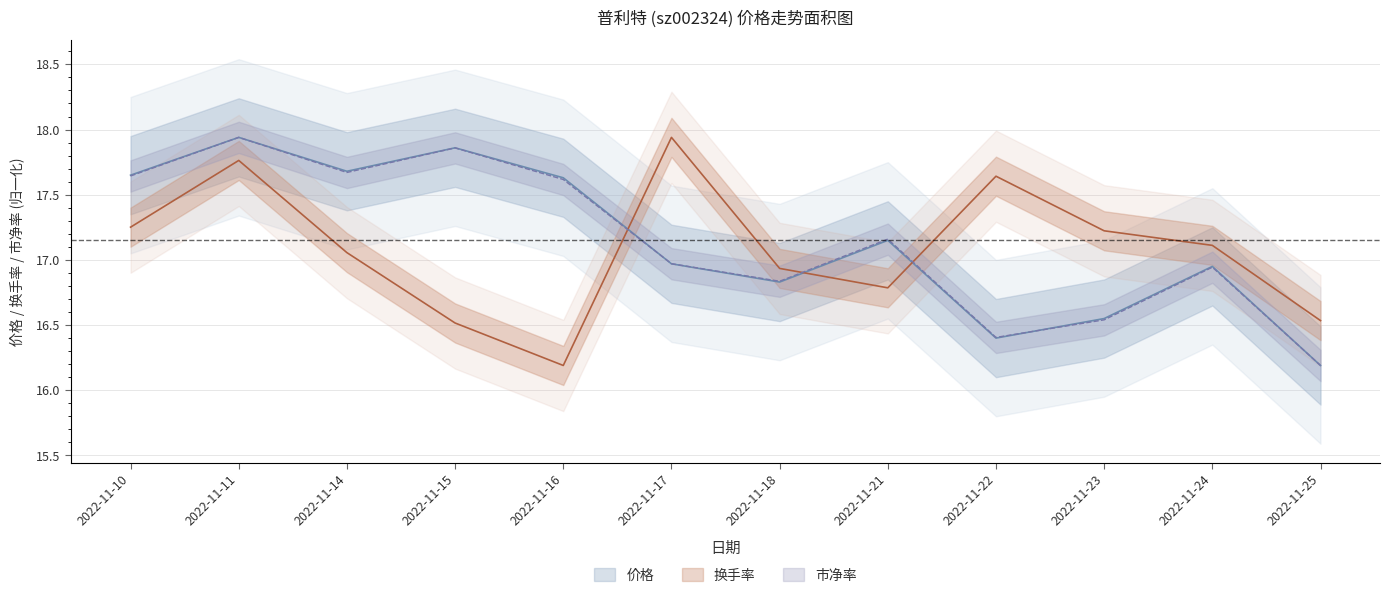

Which series ends up on top after the final intersection of 价格 and 换手率?

换手率